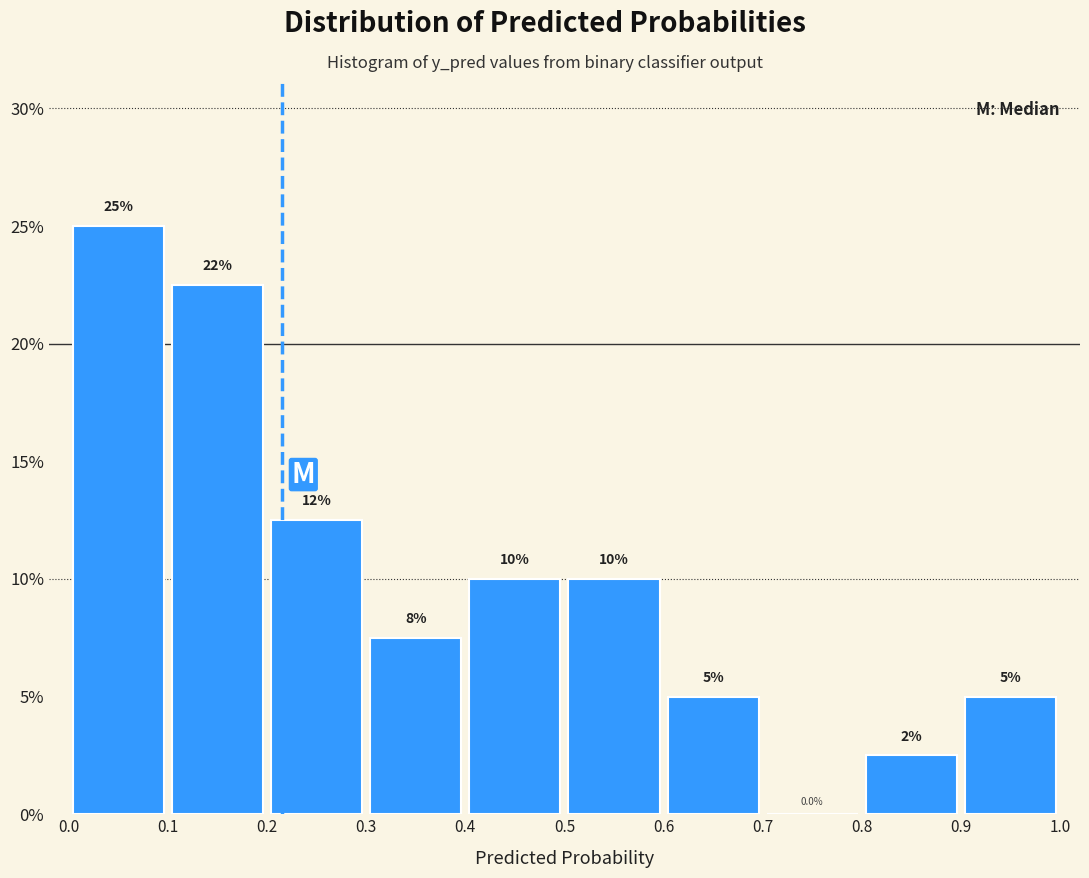

Which range on the x-axis has the tallest bar?

0.0 to 0.1